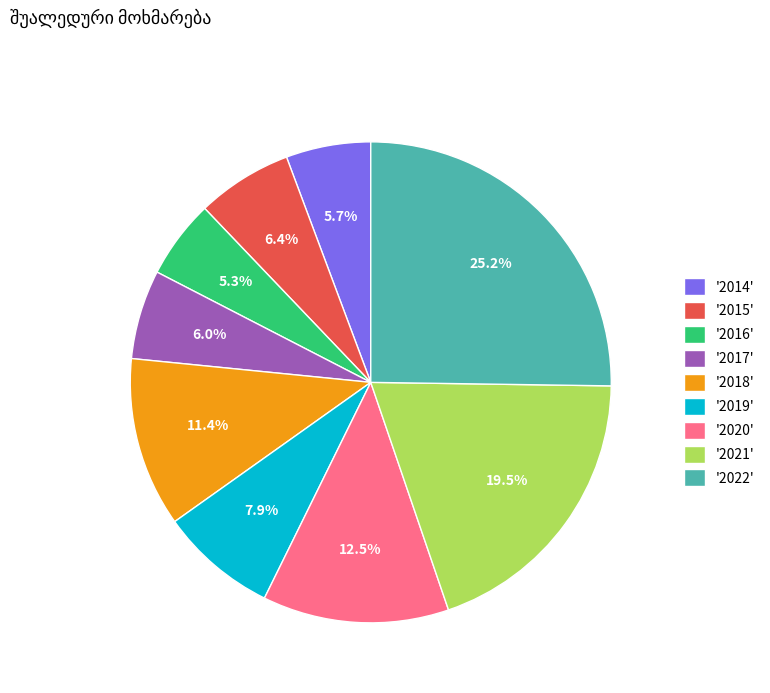

To the nearest percent, what is the difference between the largest and smallest slice percentages?

20%